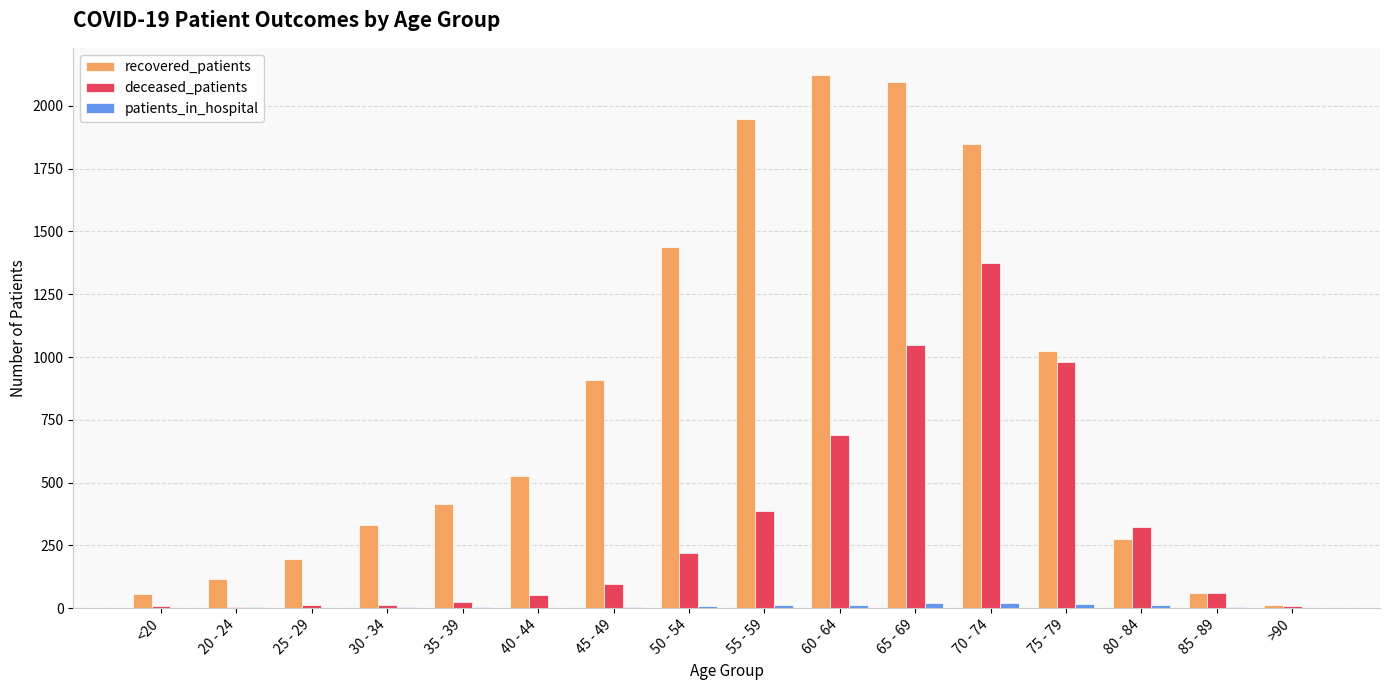

What is the maximum value shown in the chart?

2125